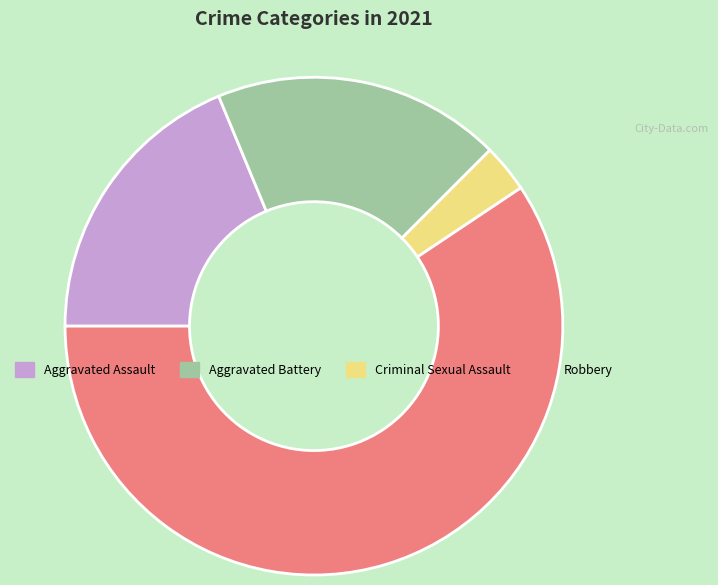

The Aggravated Assault slice represents 4% of the pie. True or false?

False